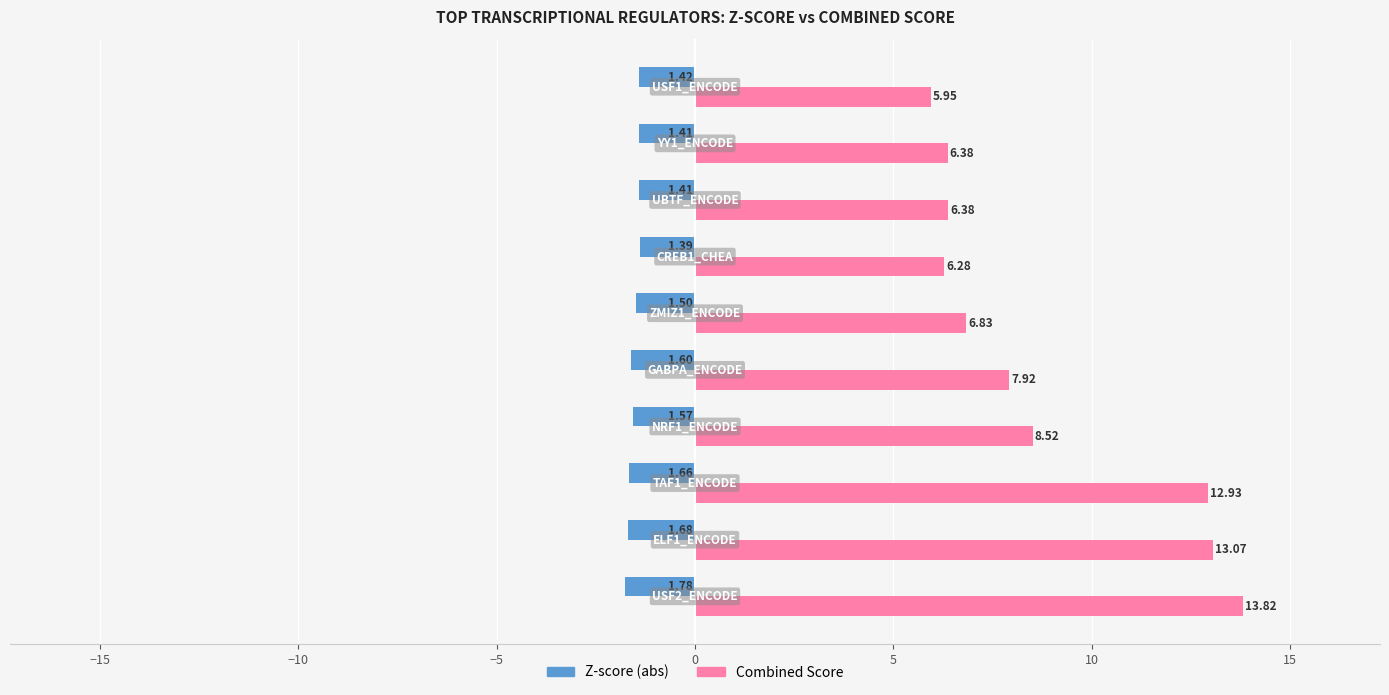

What is the sum of all Z-score (abs) values?

-15.4